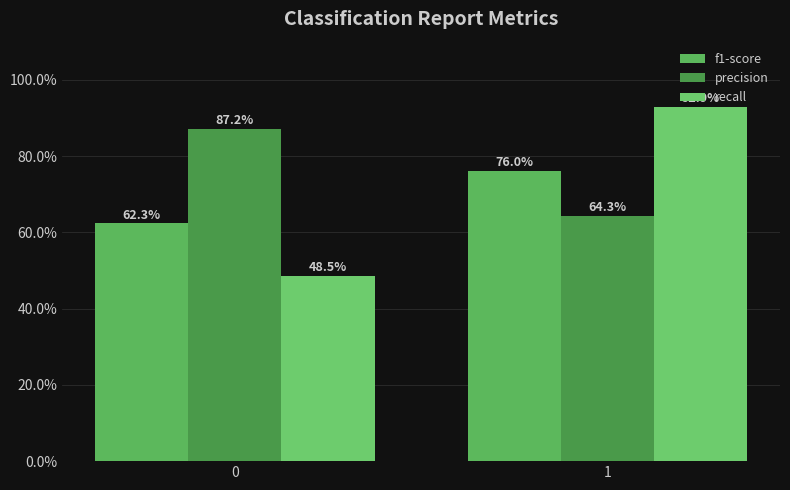

Is the value of precision at 0 greater than the value of f1-score at 0?

Yes